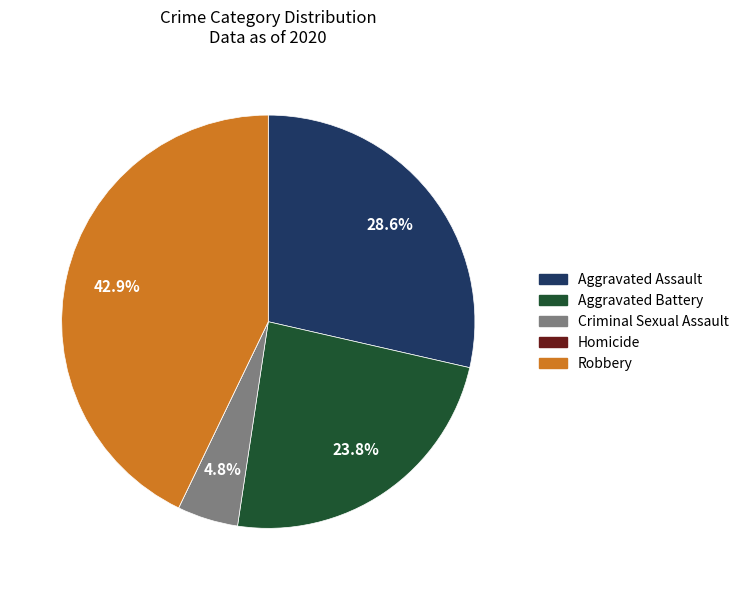

Which has a higher value, Aggravated Battery or Aggravated Assault?

Aggravated Assault